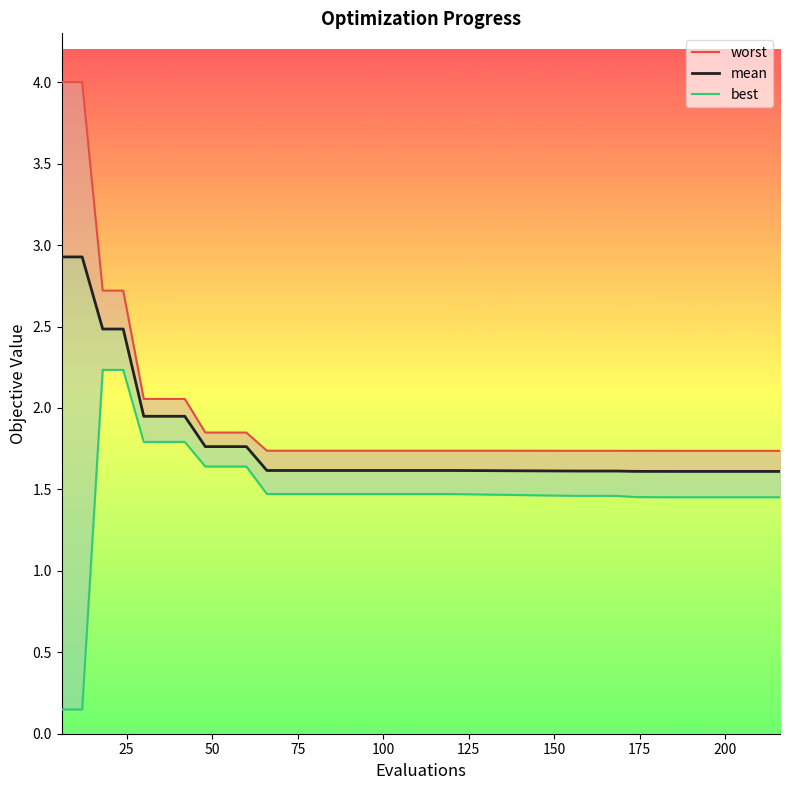

How many categories are shown in the chart?

30